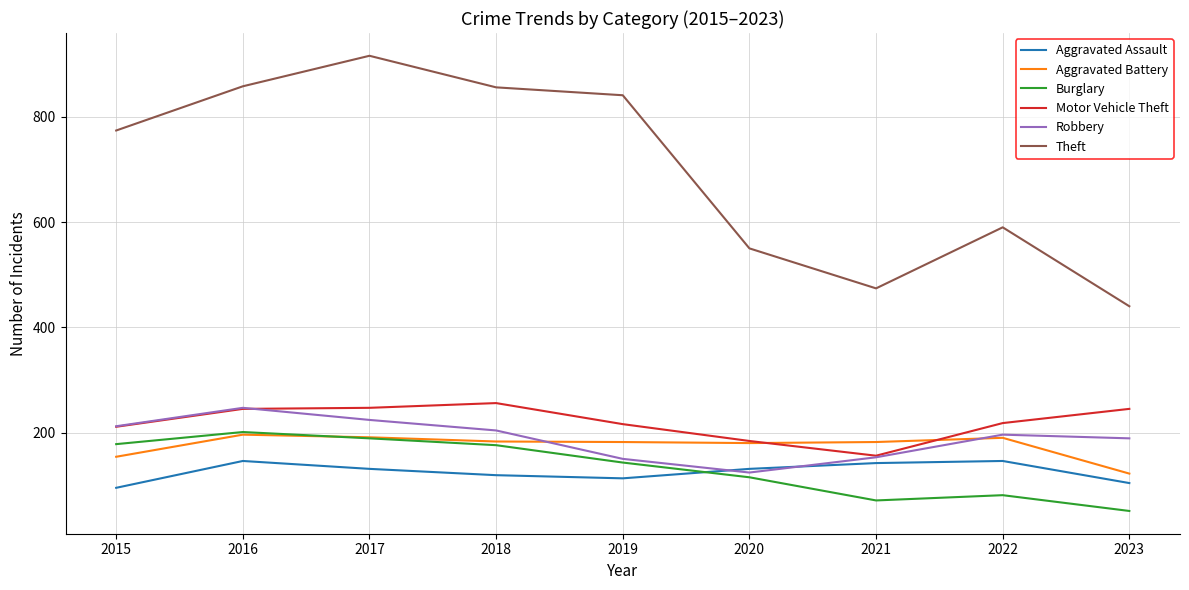

At how many categories does at least one series exceed 62?

9